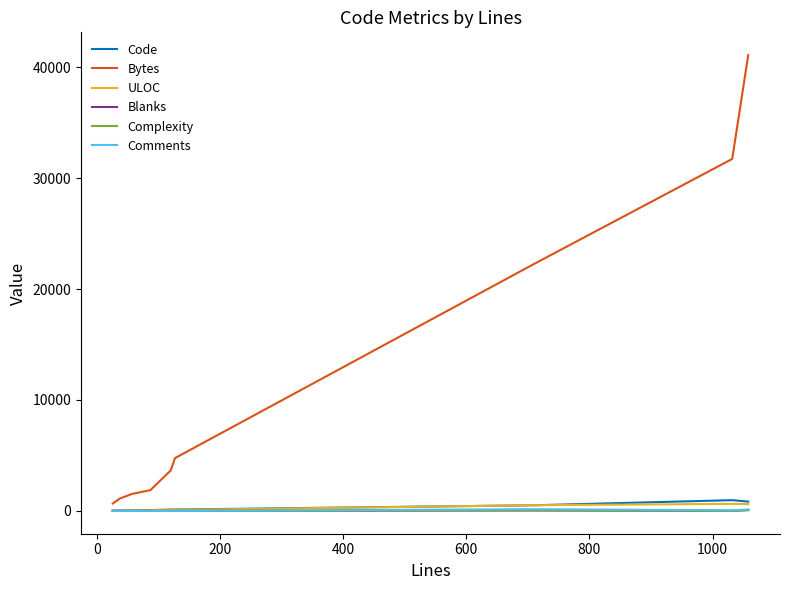

Which series has the widest spread of values?

Bytes